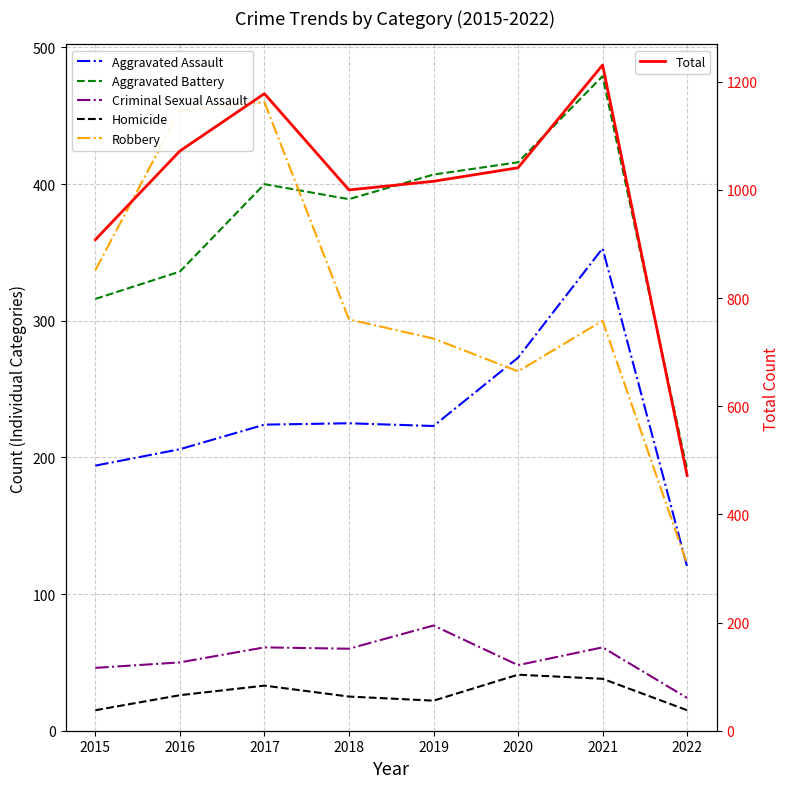

What is the difference between the highest and lowest values at 2019?

994